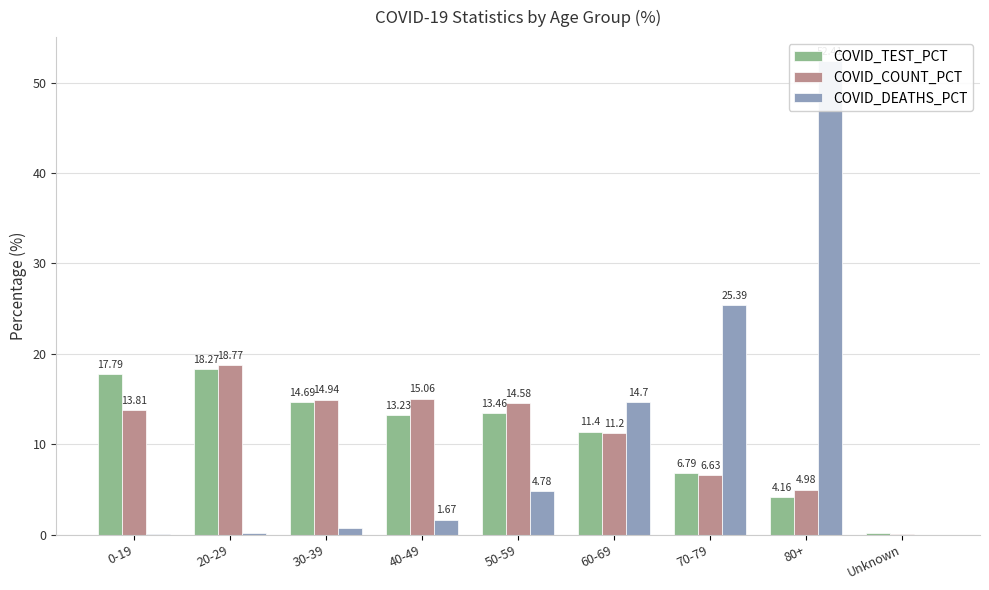

At which label does COVID_DEATHS_PCT first exceed 1?

40-49